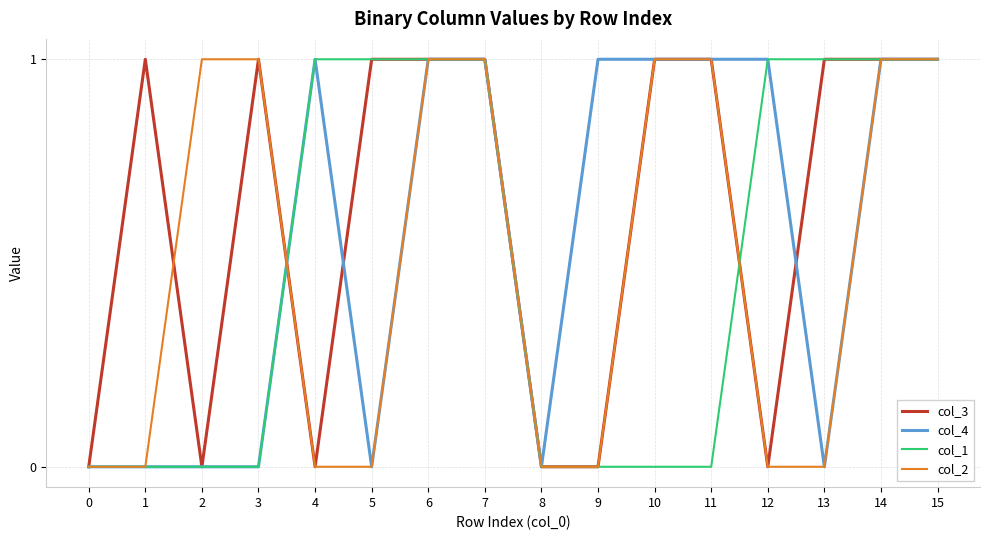

What is the sum of all col_3 values?

10